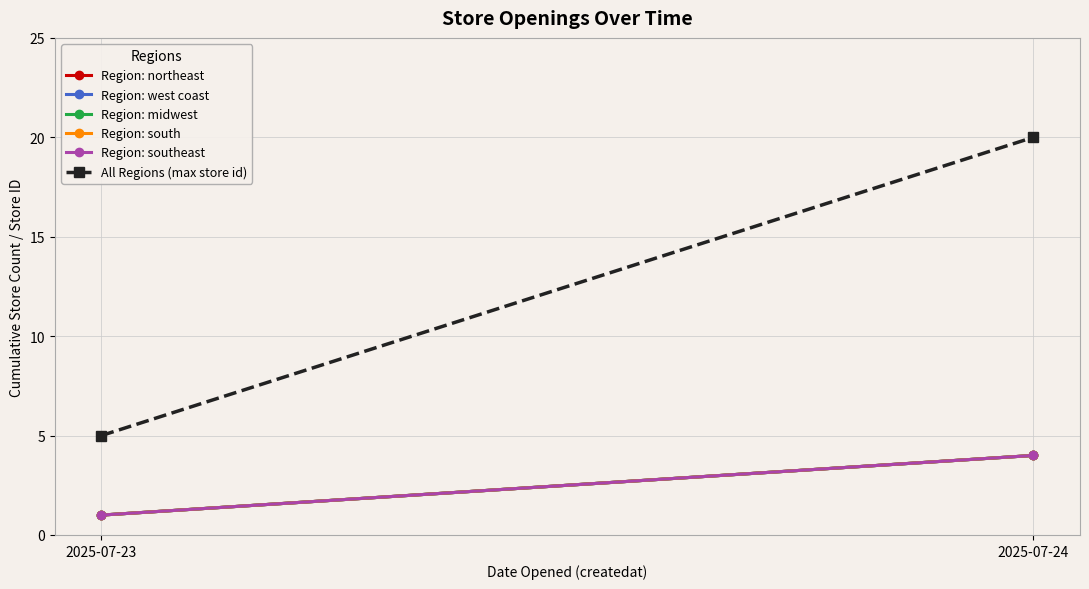

At which category does the chart reach its minimum across all series?

2025-07-23